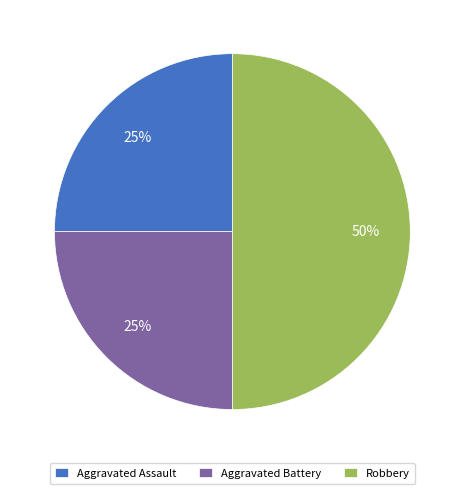

To the nearest percent, what portion does Robbery represent?

50%